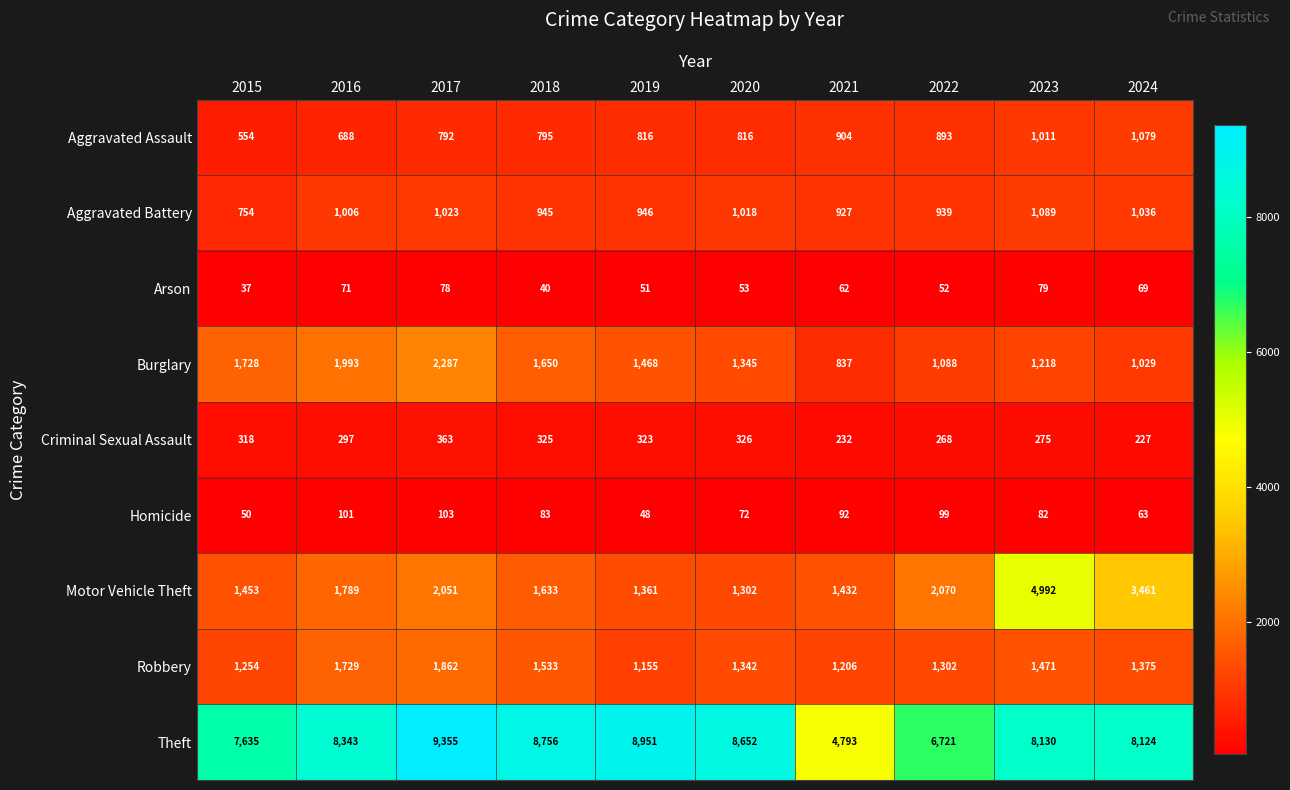

What is the highest value of the Robbery series?

1862